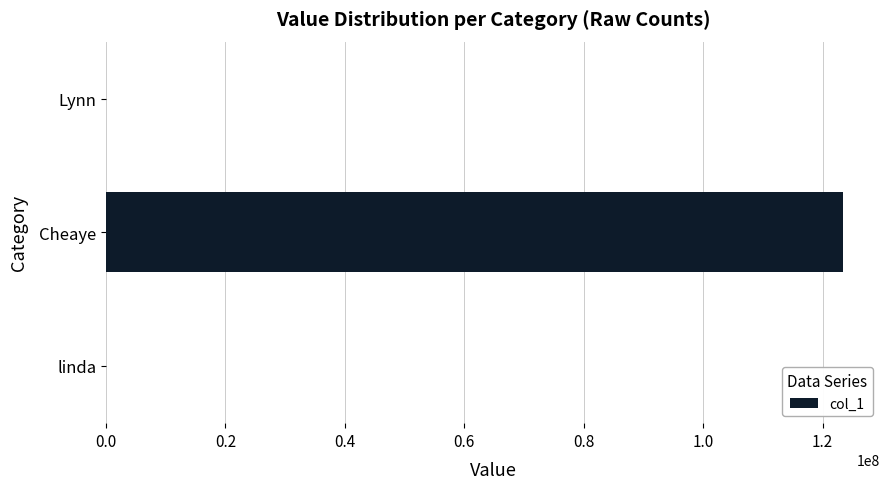

Between Lynn and Cheaye, which is larger?

Cheaye